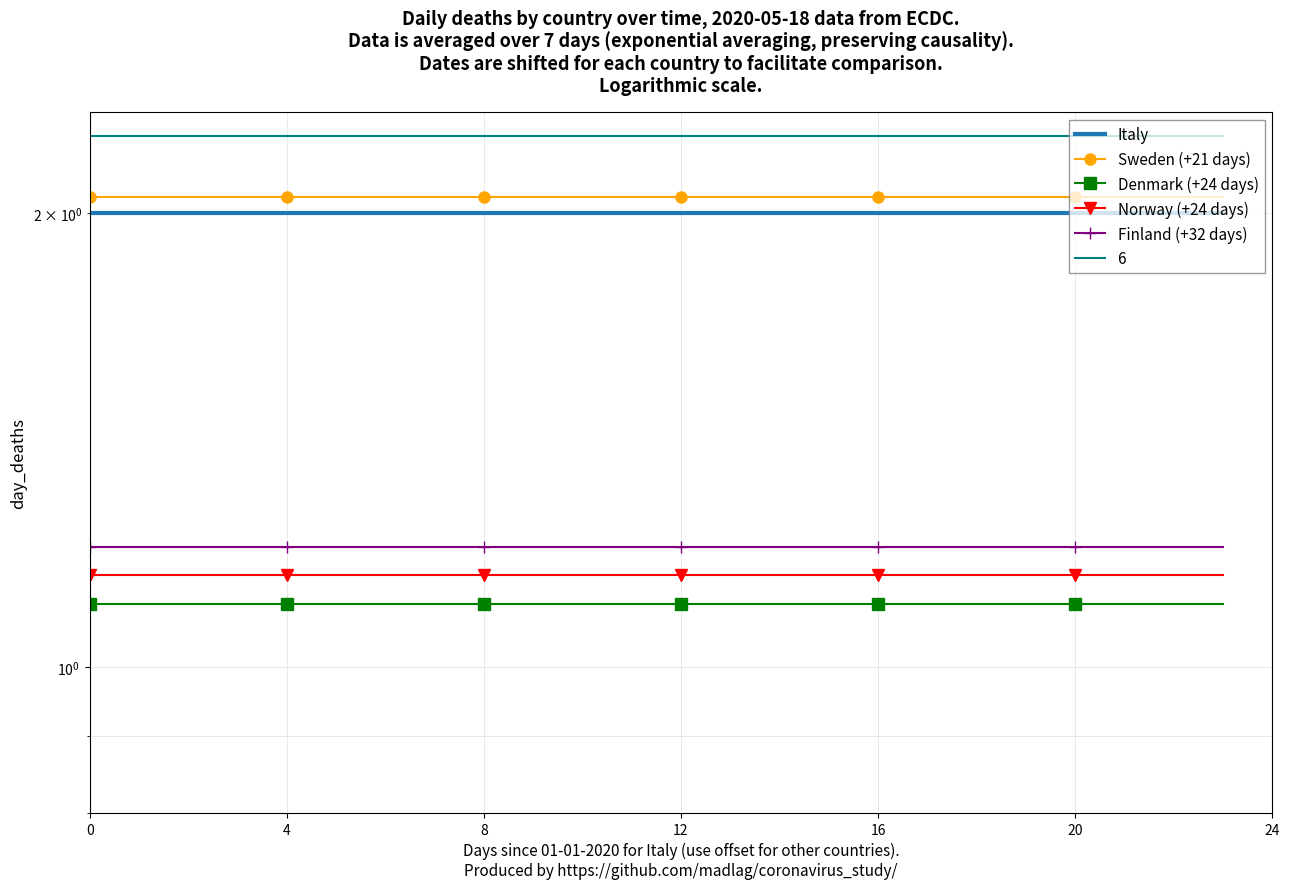

True or false: Sweden (+21 days) has a value of 2.0 at 8.

True